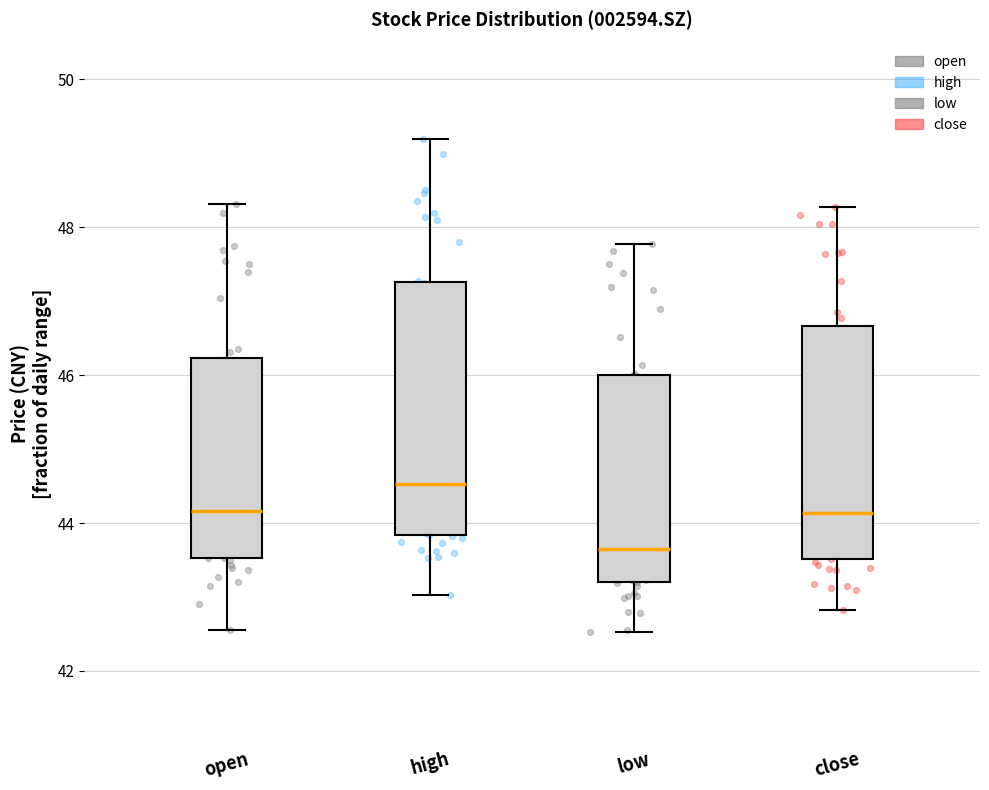

Which box is the tallest, from its lower edge to its upper edge?

high